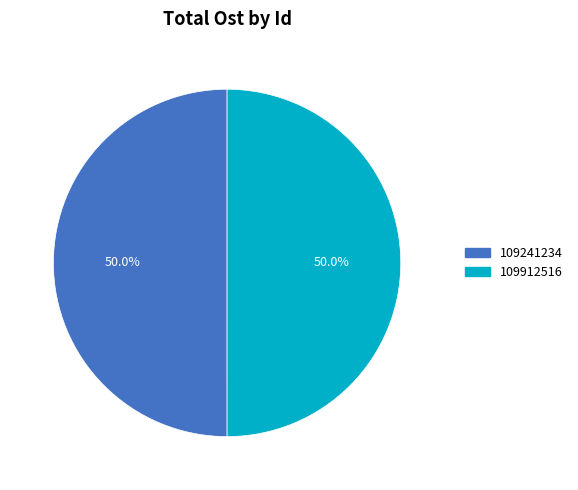

What is the ratio of the value at 109912516 to the value at 109241234?

1.0